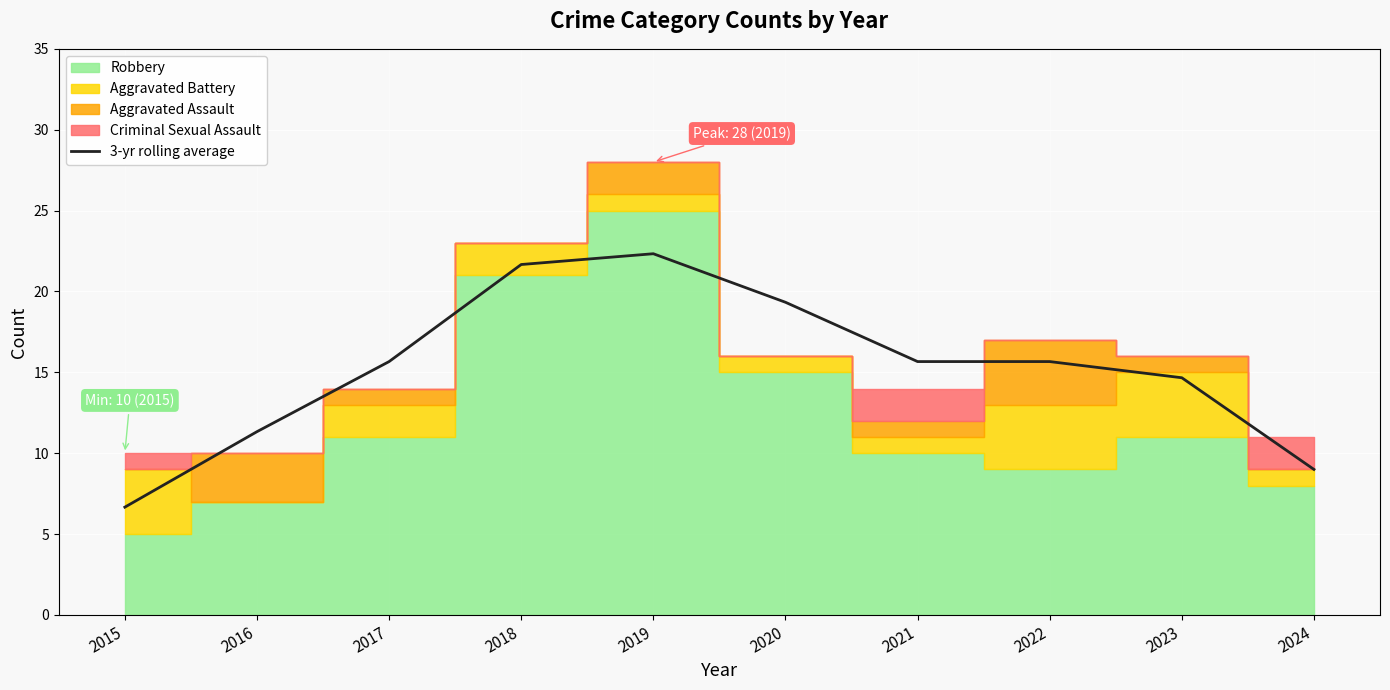

At which label does the data first exceed 15?

2017